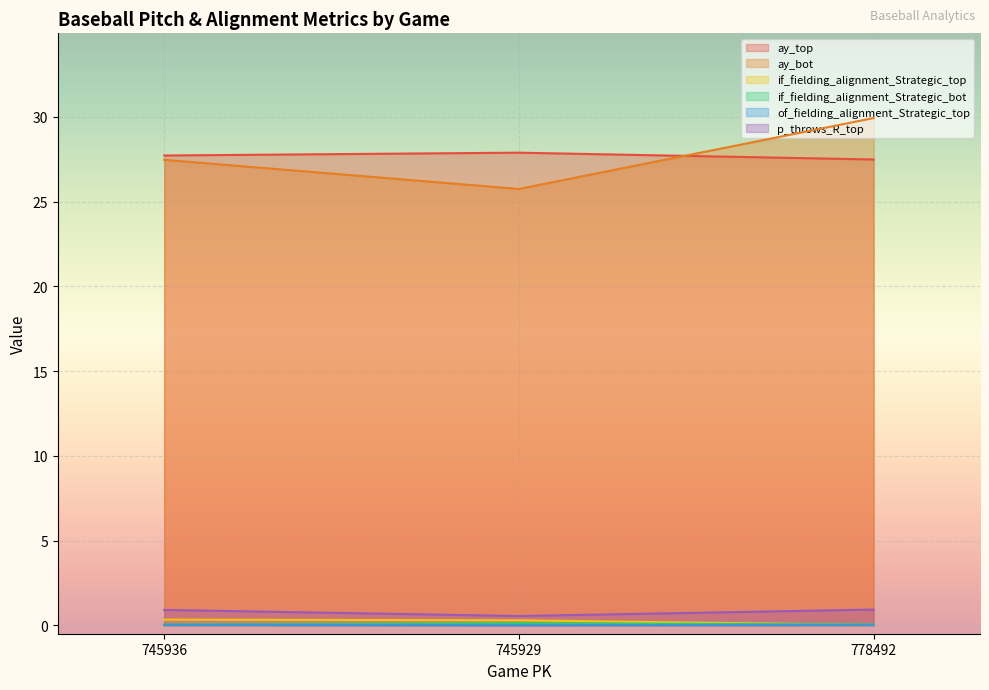

What is the greatest value displayed?

29.9